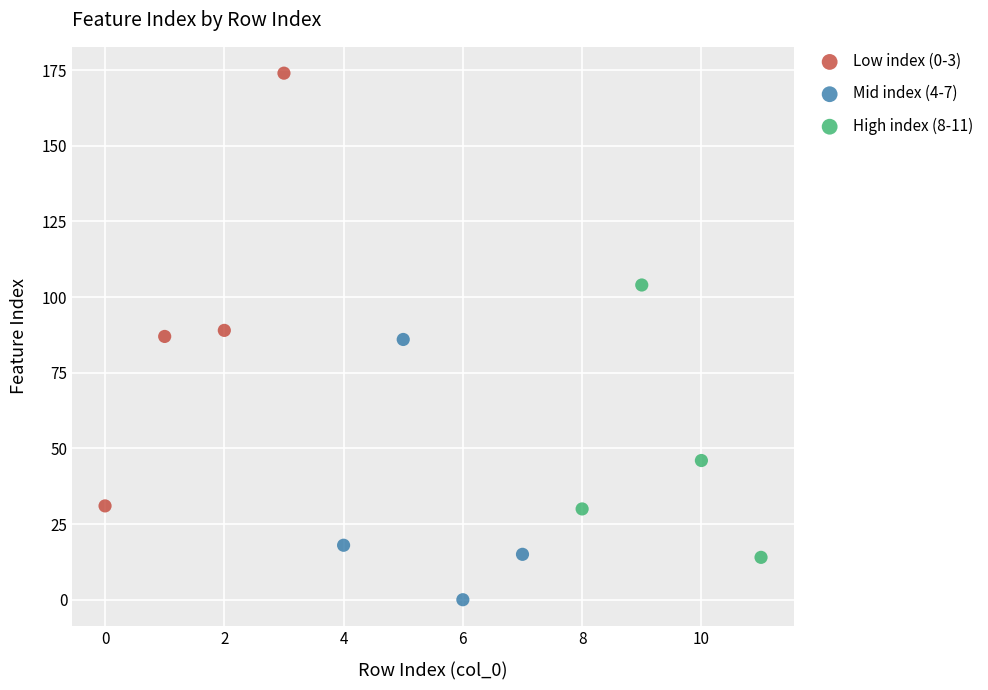

Which series has the widest spread of Y values?

Low index (0-3)